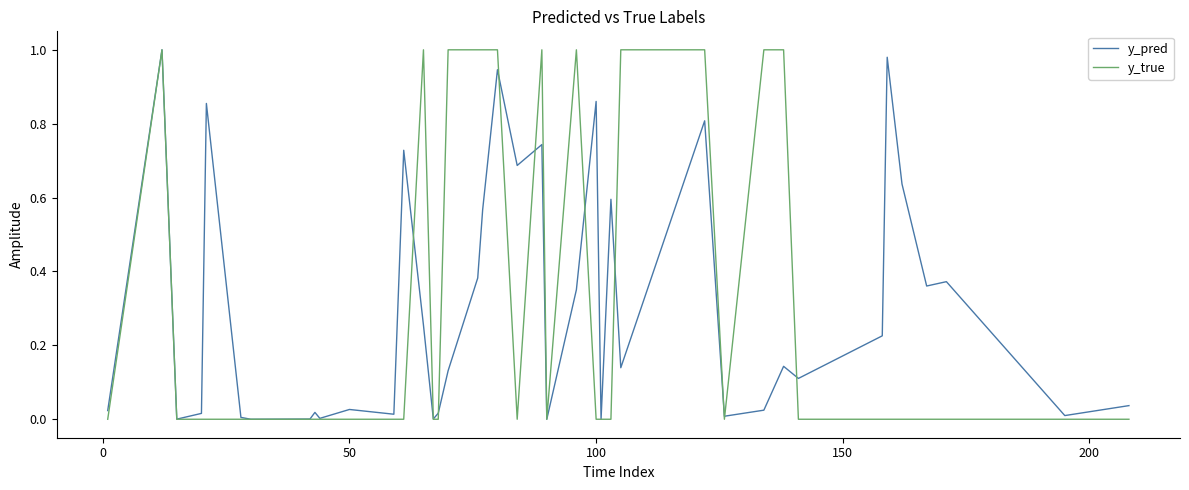

What are all the series names shown in the legend?

y_pred, y_true